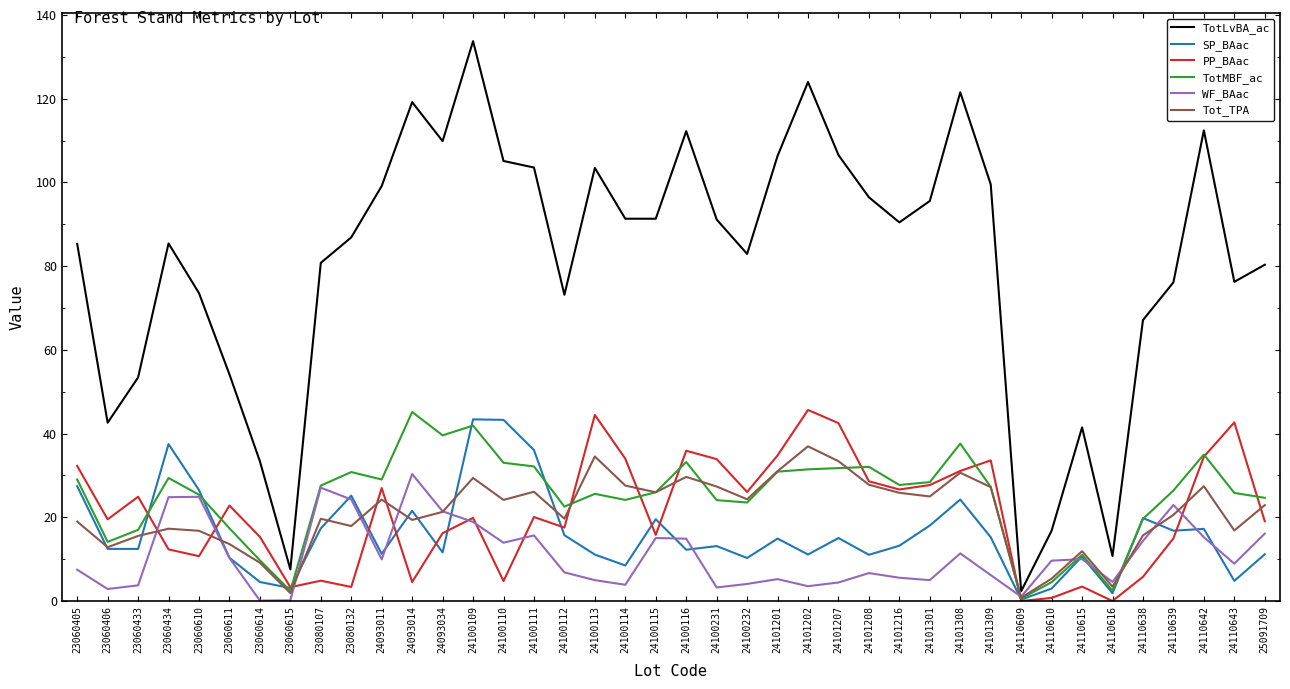

What is the sum of all TotLvBA_ac values?

3242.9